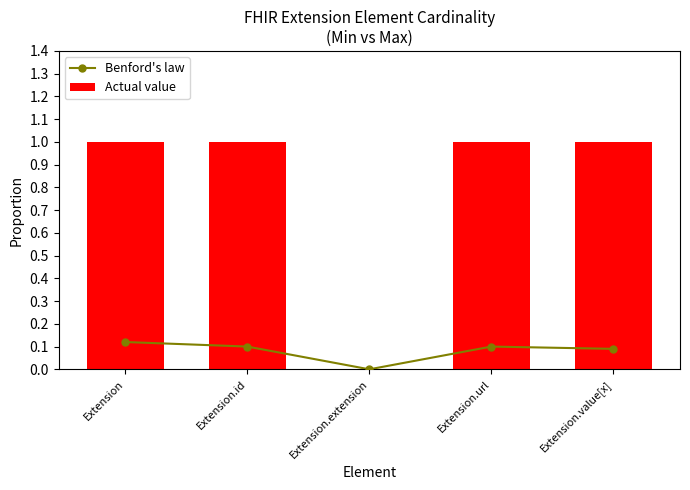

Count the Actual value values in the range 1 to 2.

4